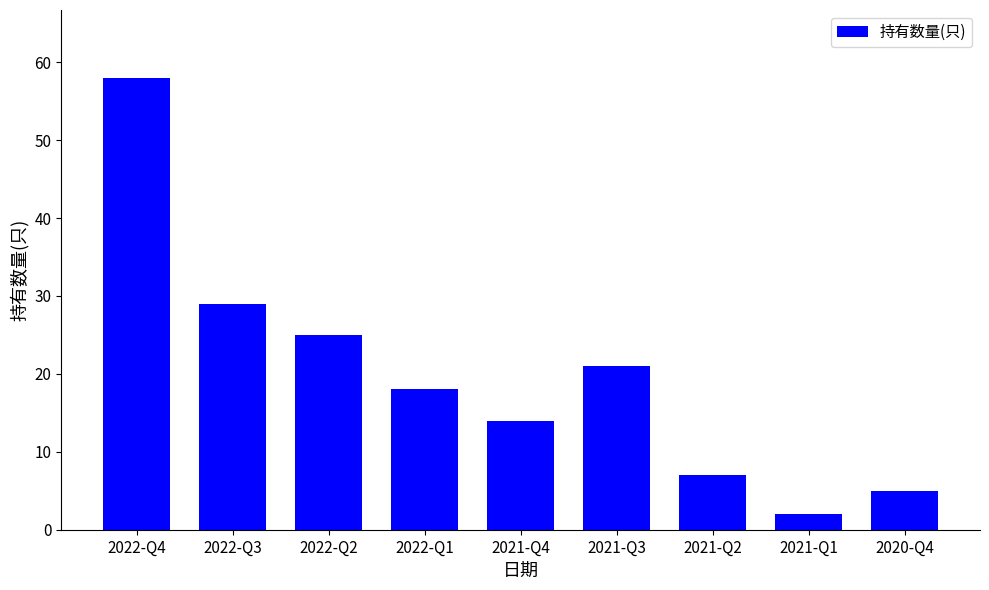

Which category has the highest value across all series?

2022-Q4